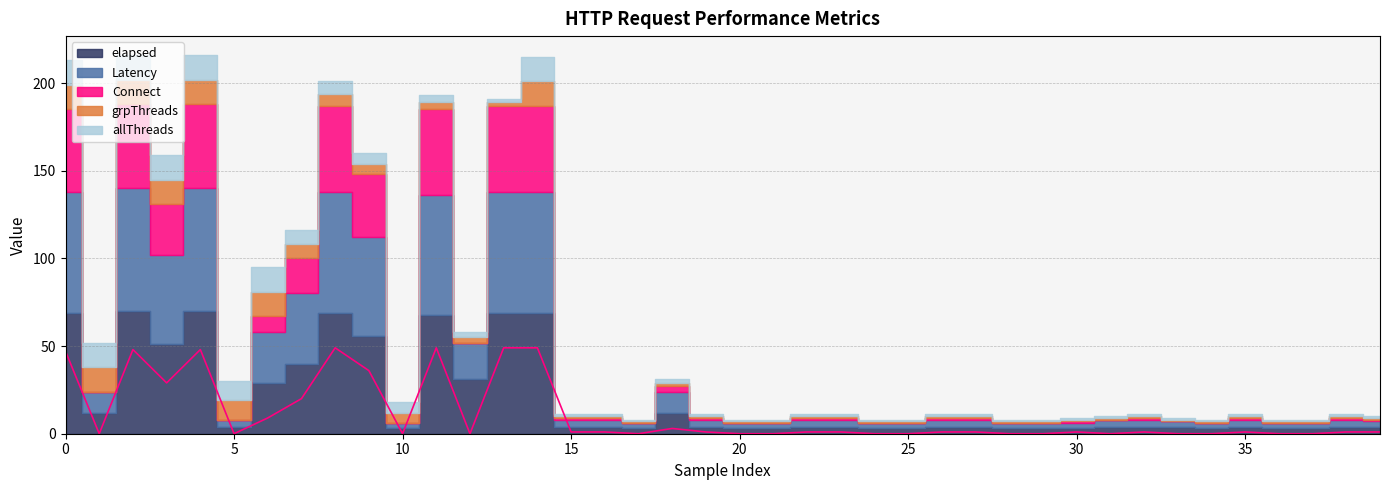

Between 15 and 5, which is larger?

15